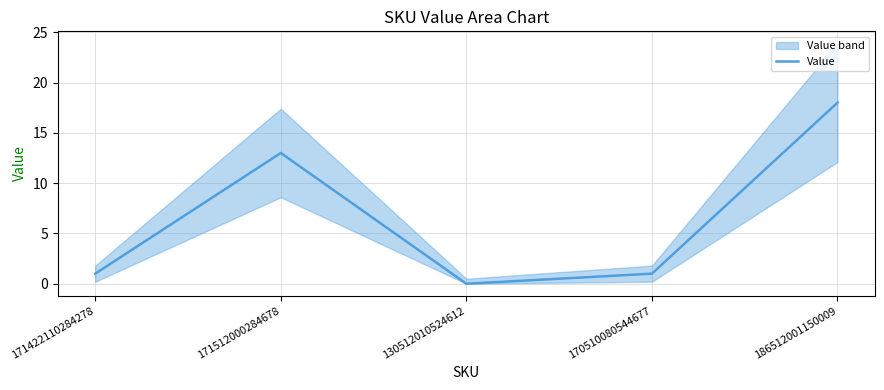

How many points are higher than both their immediate neighbors (excluding endpoints)?

1